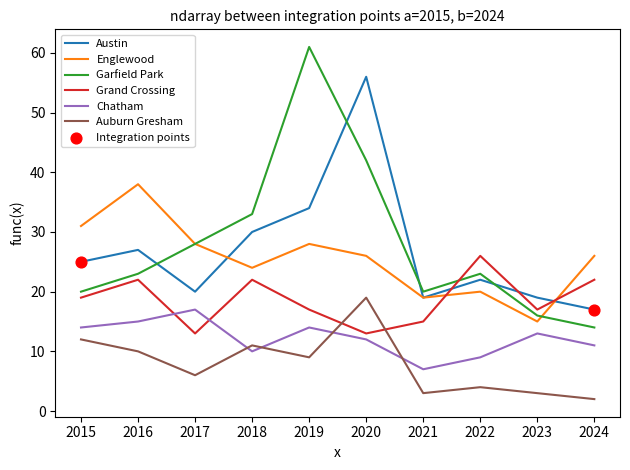

At how many categories does at least one series exceed 17?

10